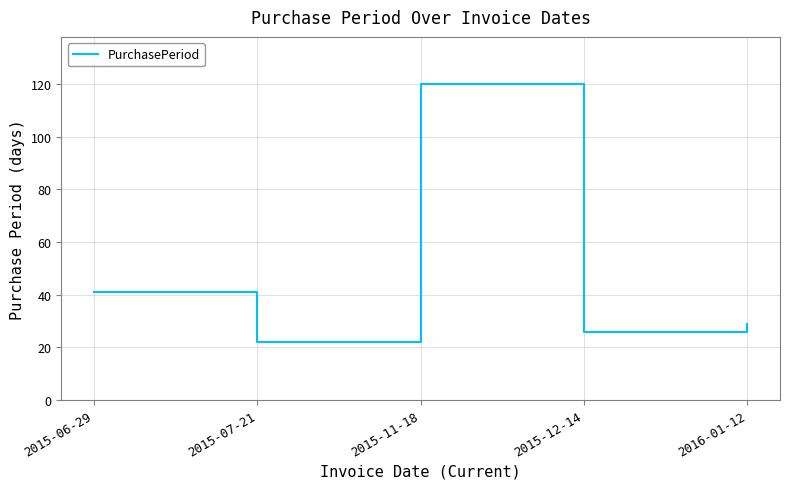

At which label does the data first exceed 29?

2015-06-29